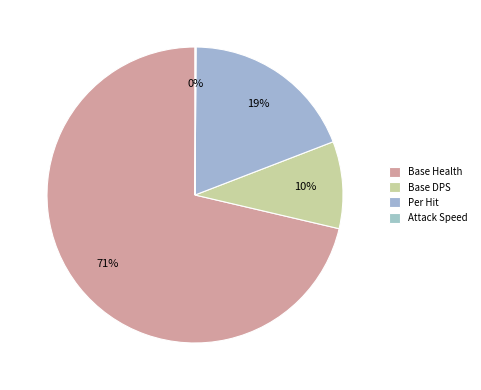

Count the number of slices in the pie.

4